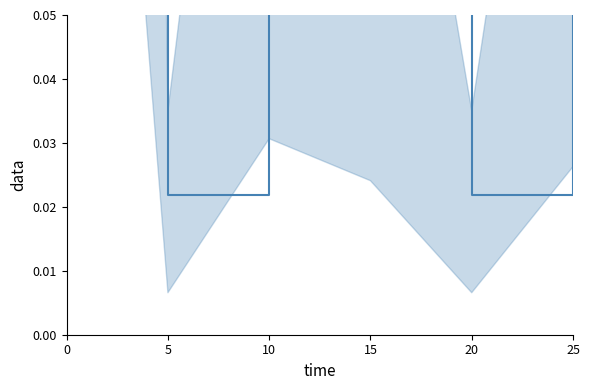

List the labels in order of value, largest first.

0, 10, 25, 15, 5, 20